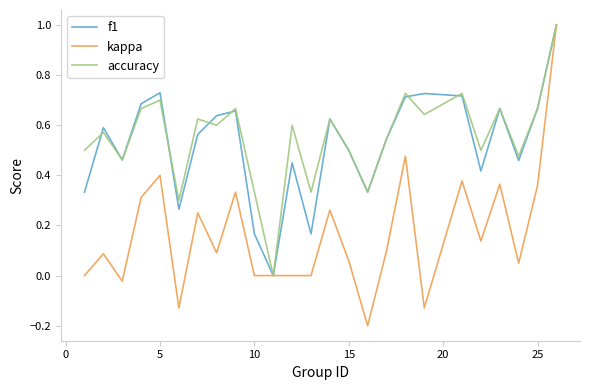

Which series has the largest range (max minus min)?

kappa